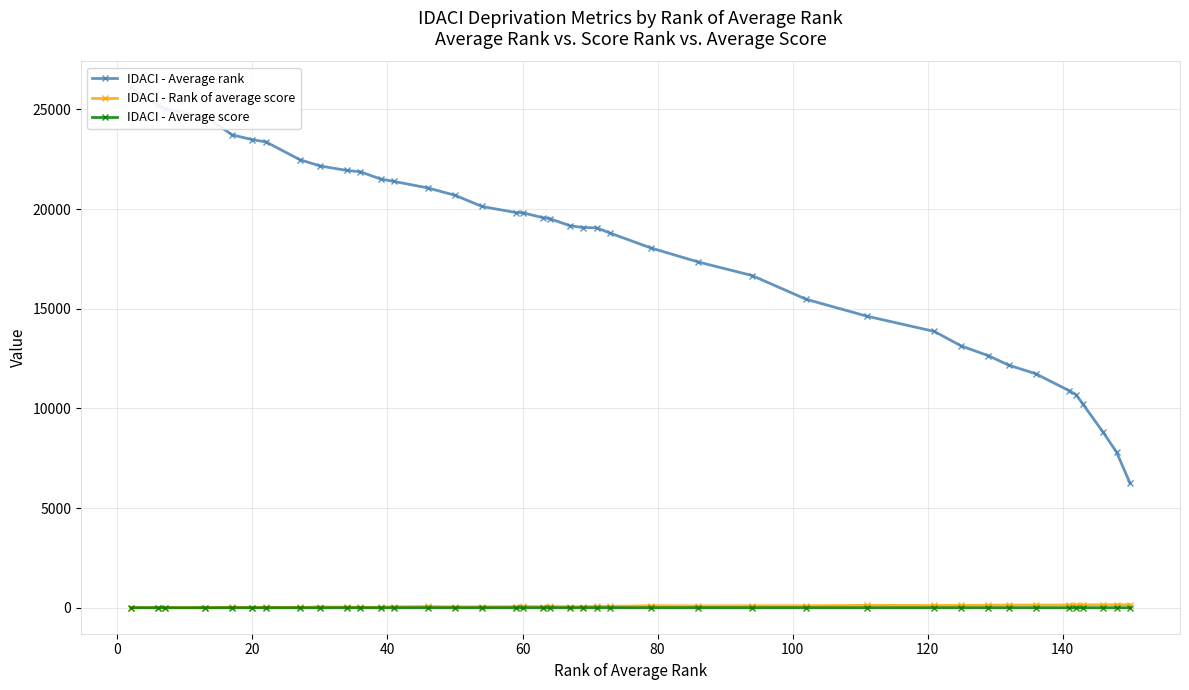

True or false: IDACI - Average score has more than 1 points higher than both neighbors.

True